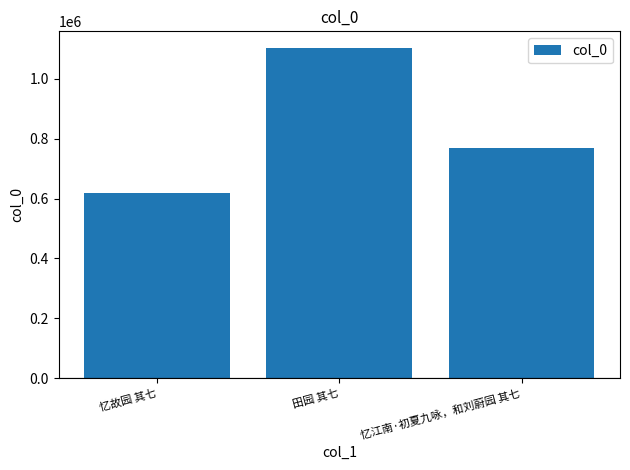

What is the sum of the values at 忆江南·初夏九咏，和刘蔚园 其七 and 田园 其七?

1873486